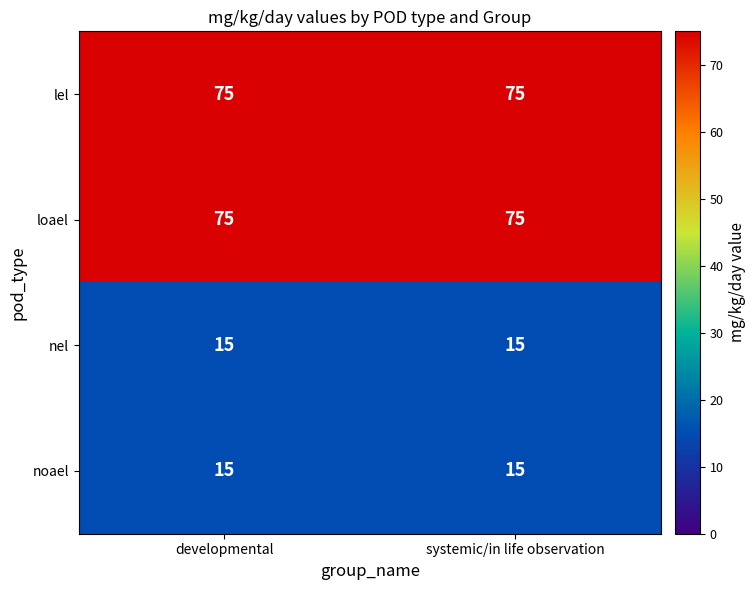

What value does the nel series have at systemic/in life observation?

15